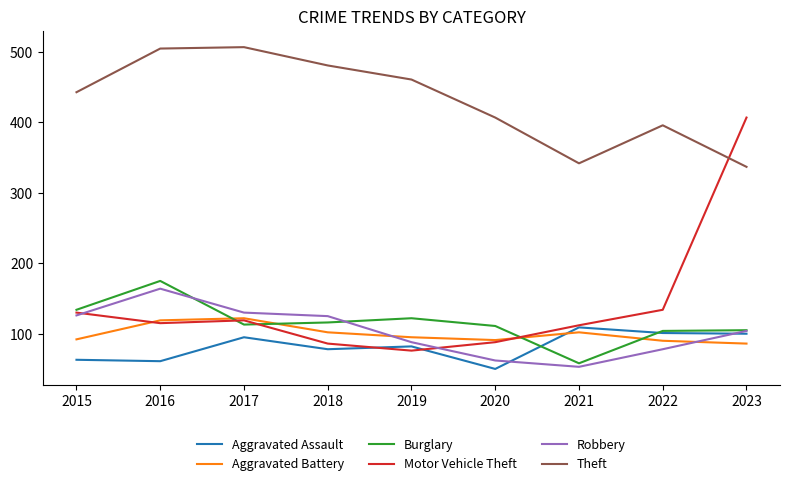

Which series has the largest total across all categories?

Theft